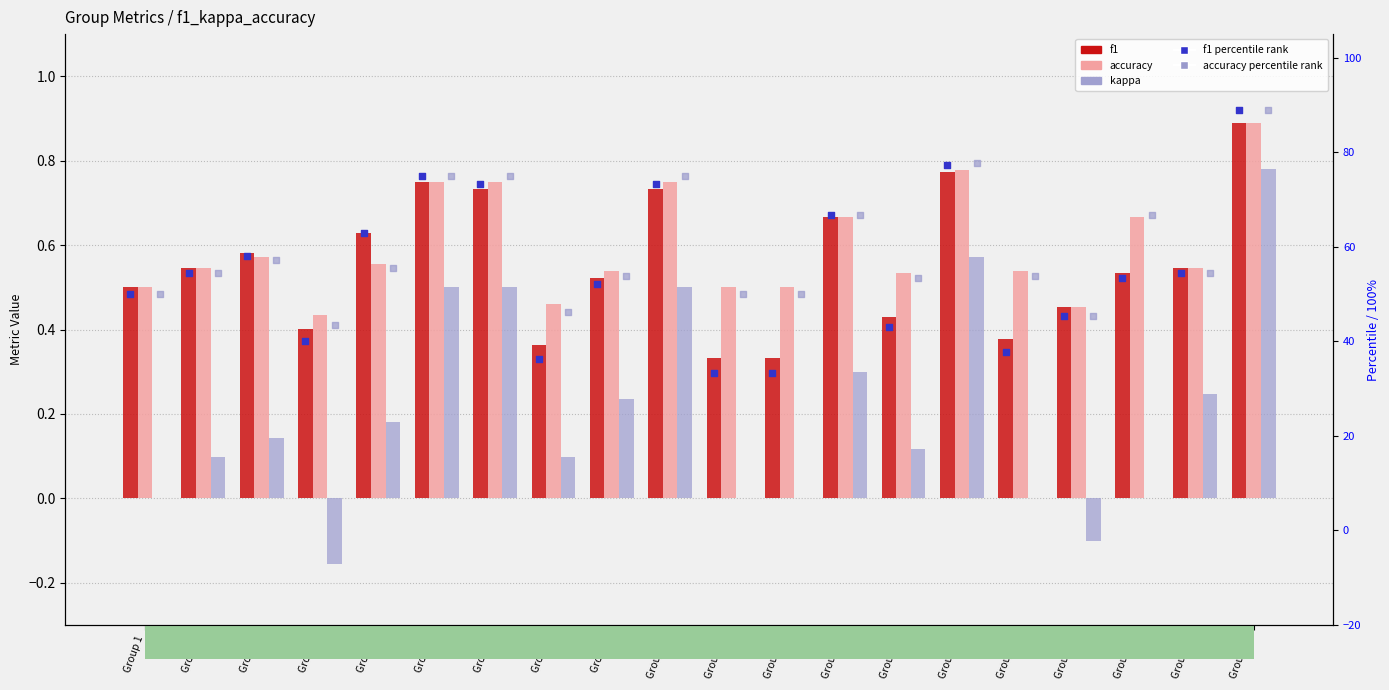

Which series has the largest total across all categories?

accuracy percentile